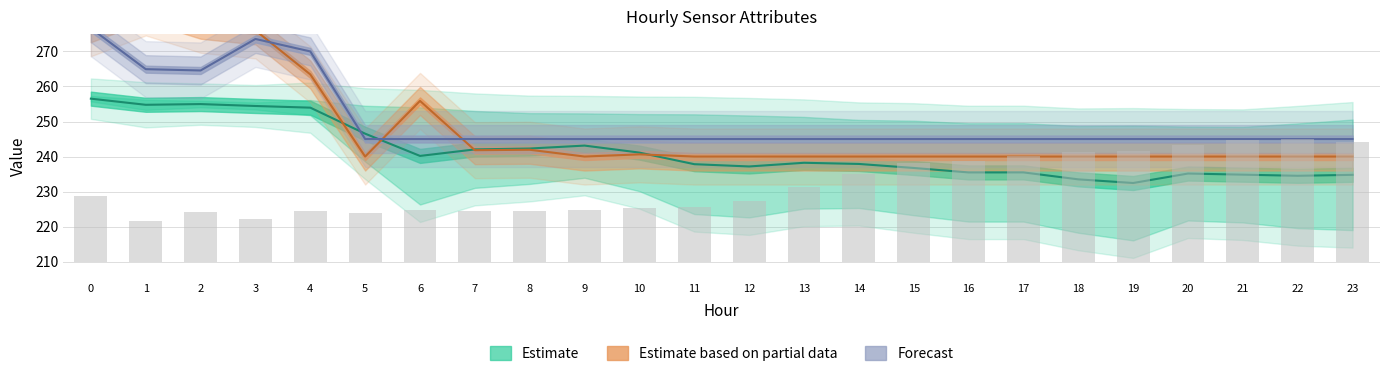

Are the bars grouped side by side (vs. stacked)?

Yes